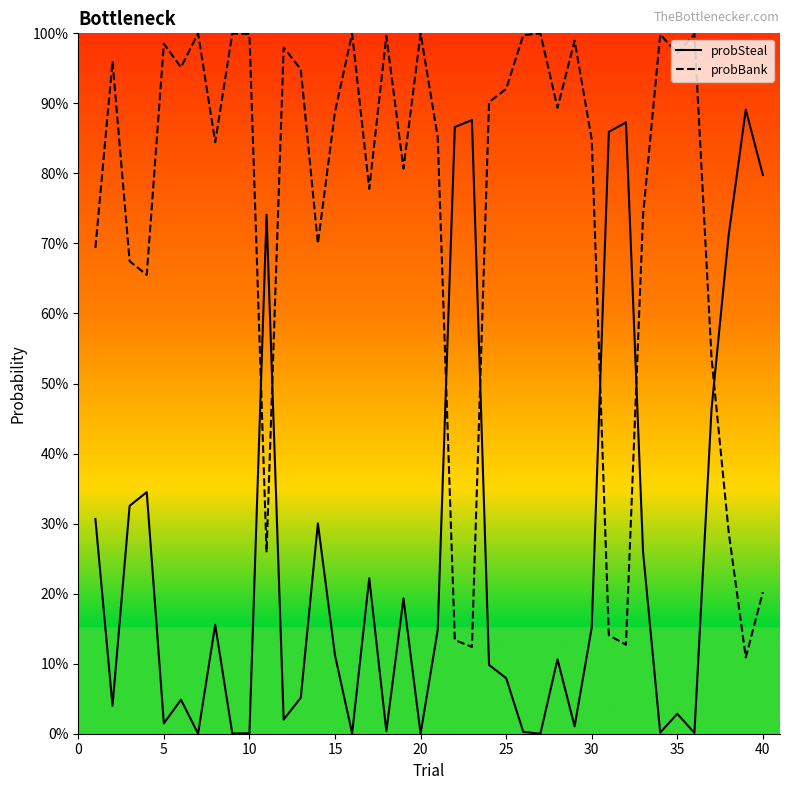

True or false: probSteal and probBank cross at least once.

True